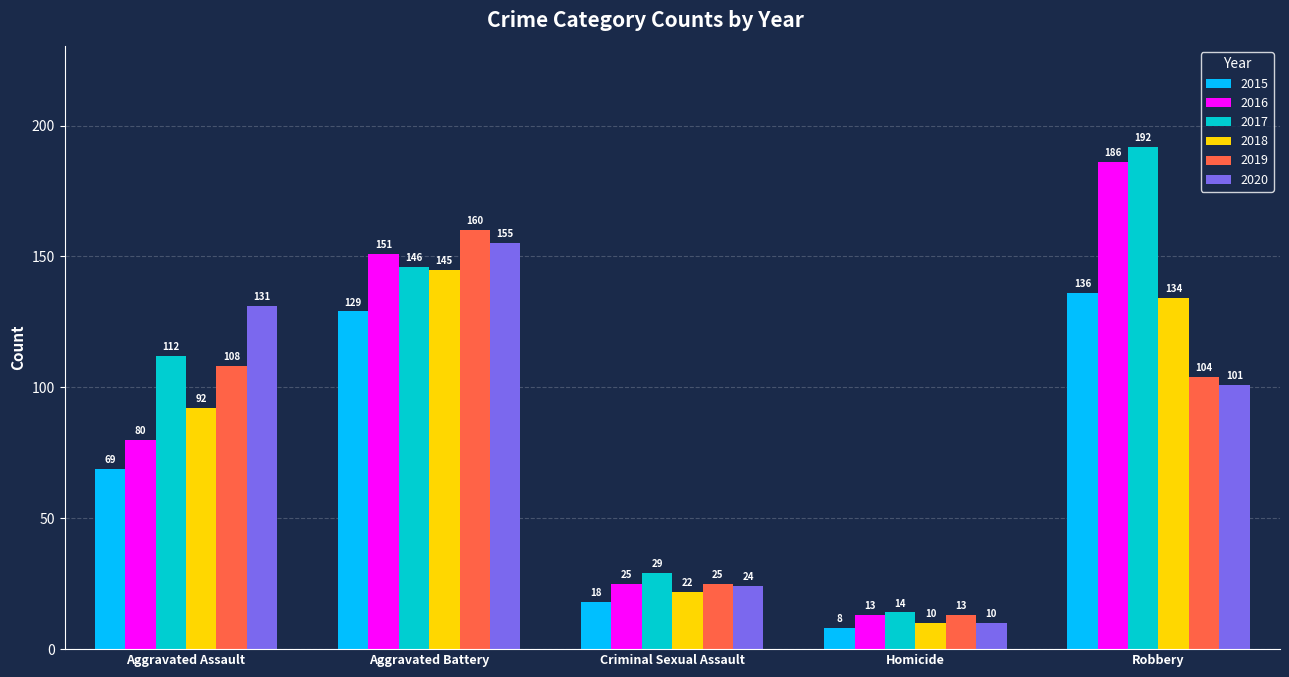

What is the value of the 2020 bar at the 1st from the left?

131